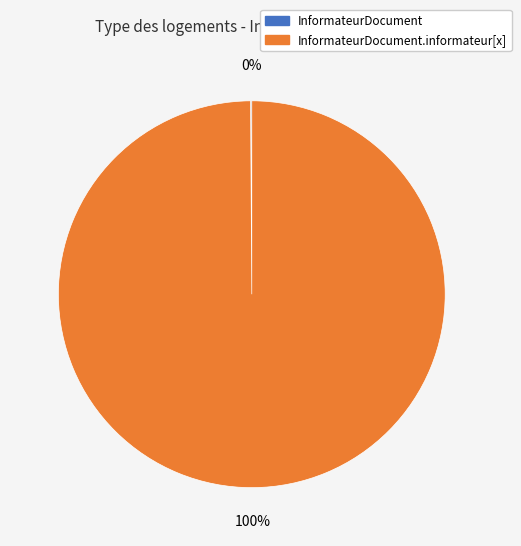

Is there any slice that represents more than half of the pie?

Yes